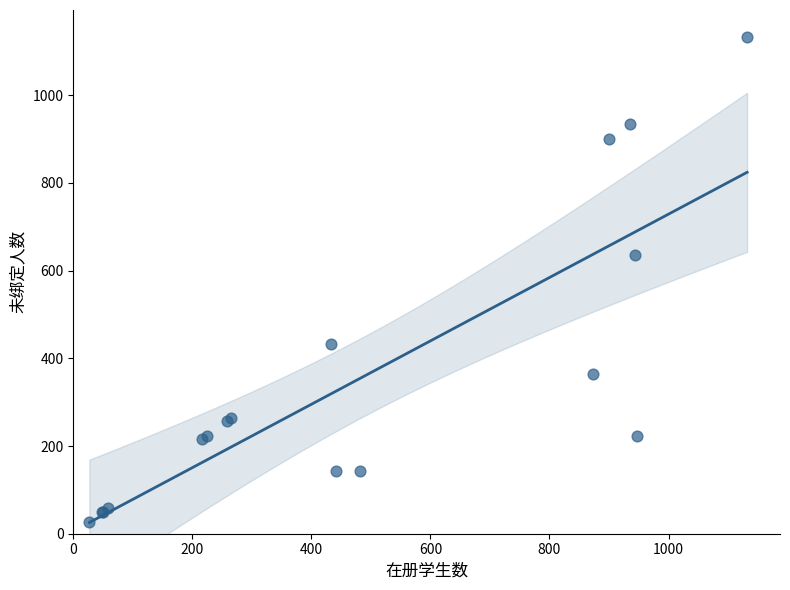

What Y value in the scatter plot is closest to 579?

636